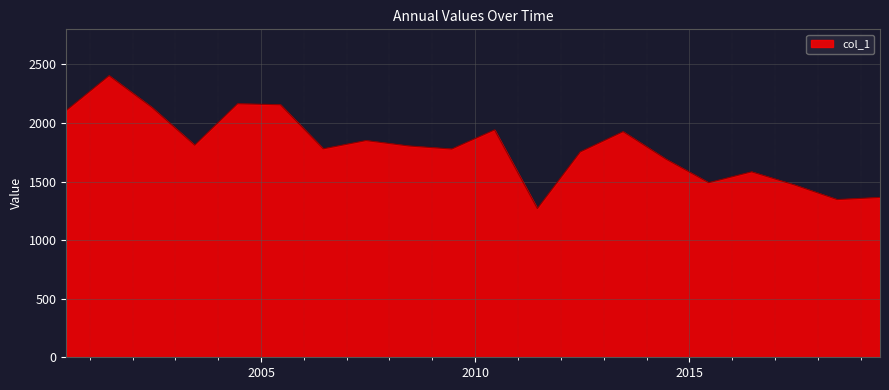

How many series are shown in this chart?

1